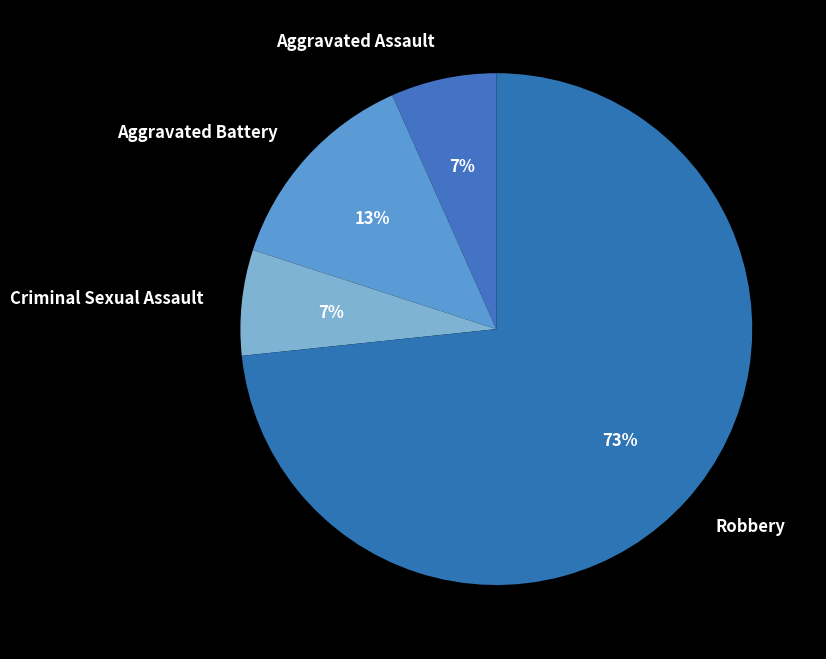

How many slices are in this pie chart?

4